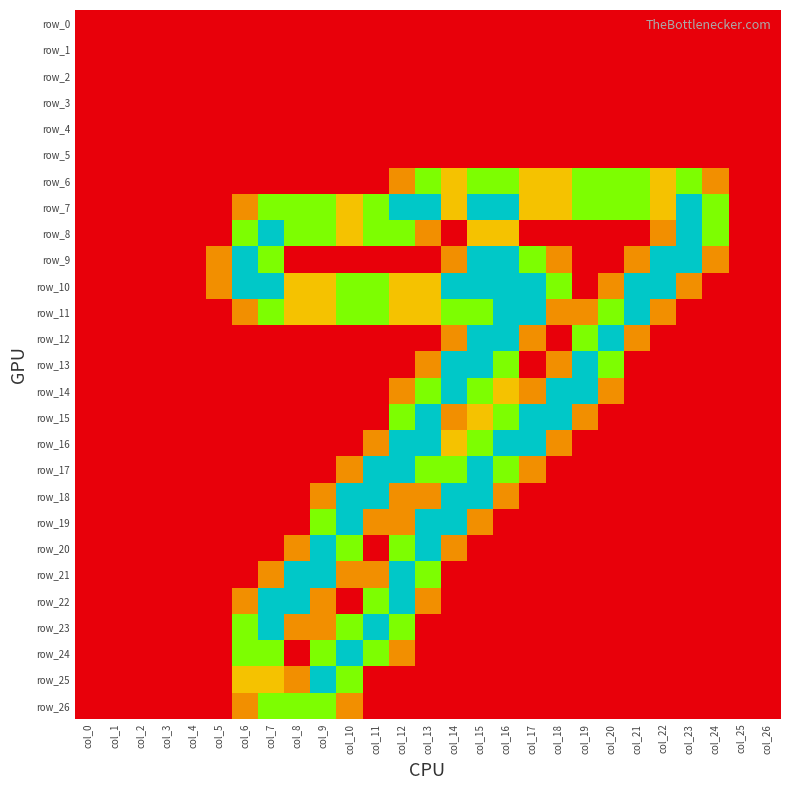

What is the difference between the maximum and minimum values in the row_8 series?

2.0